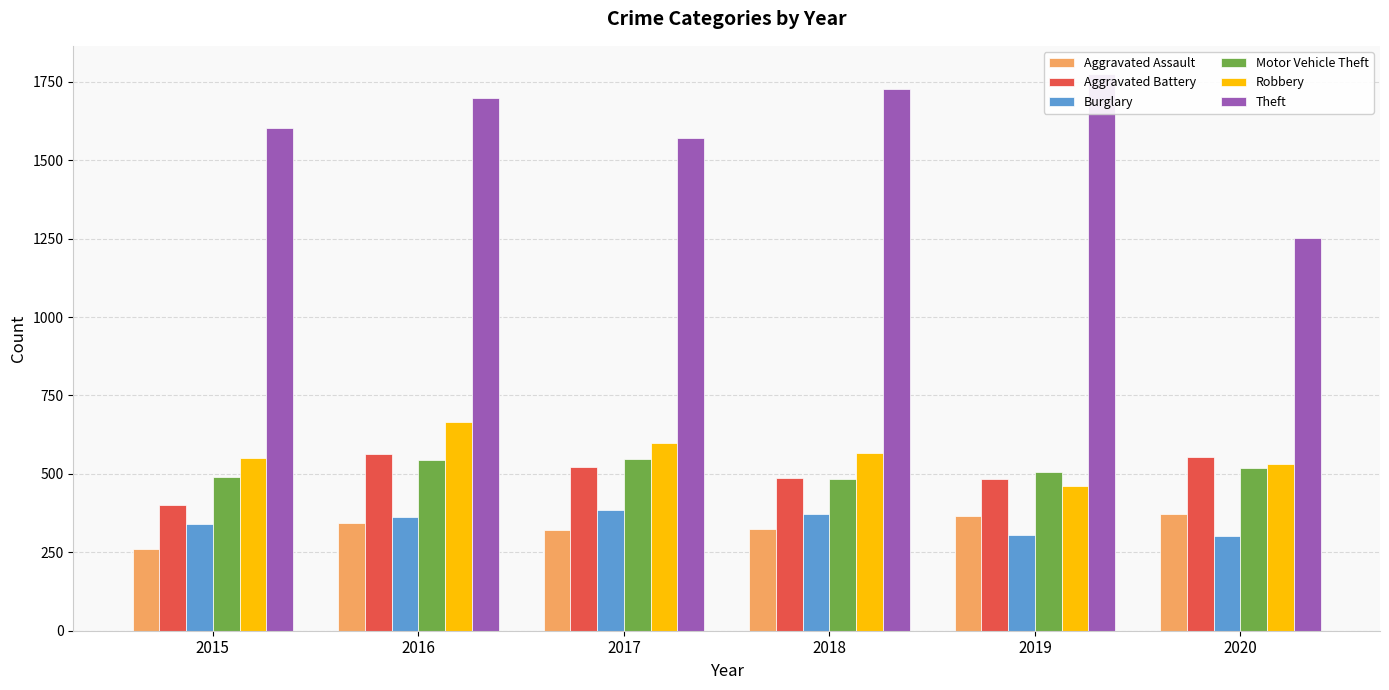

What are all the series names shown in the legend?

Aggravated Assault, Aggravated Battery, Burglary, Motor Vehicle Theft, Robbery, Theft